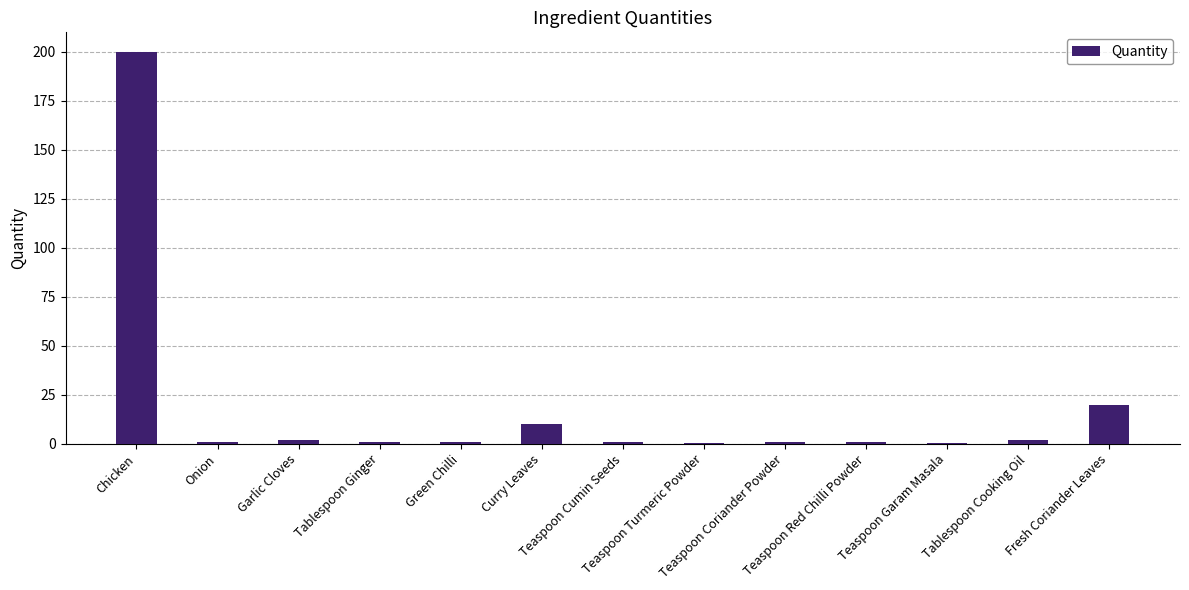

What is the greatest value displayed?

200.0